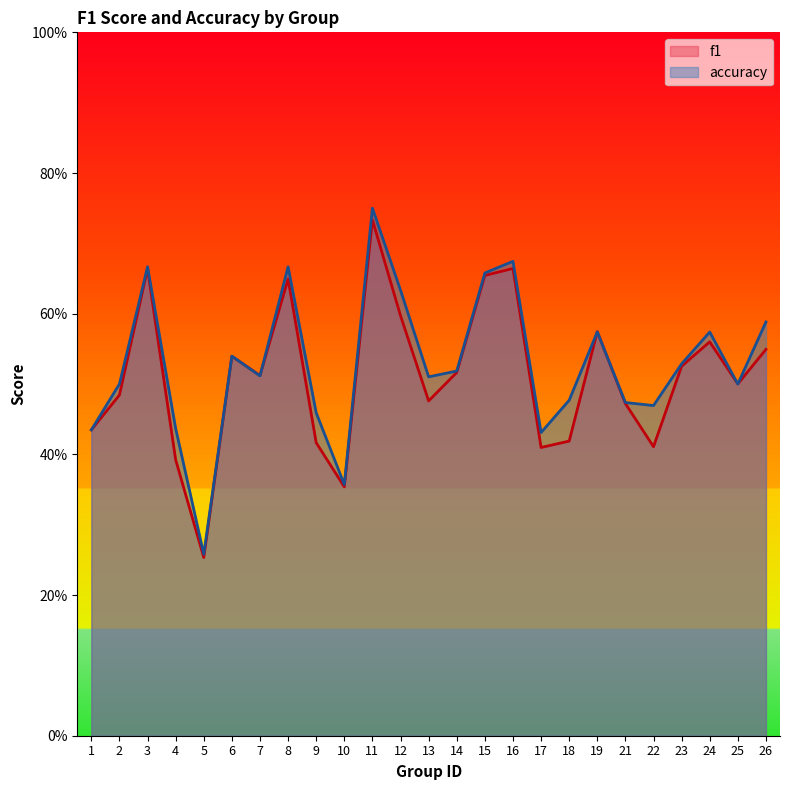

Which series has the largest total across all categories?

accuracy